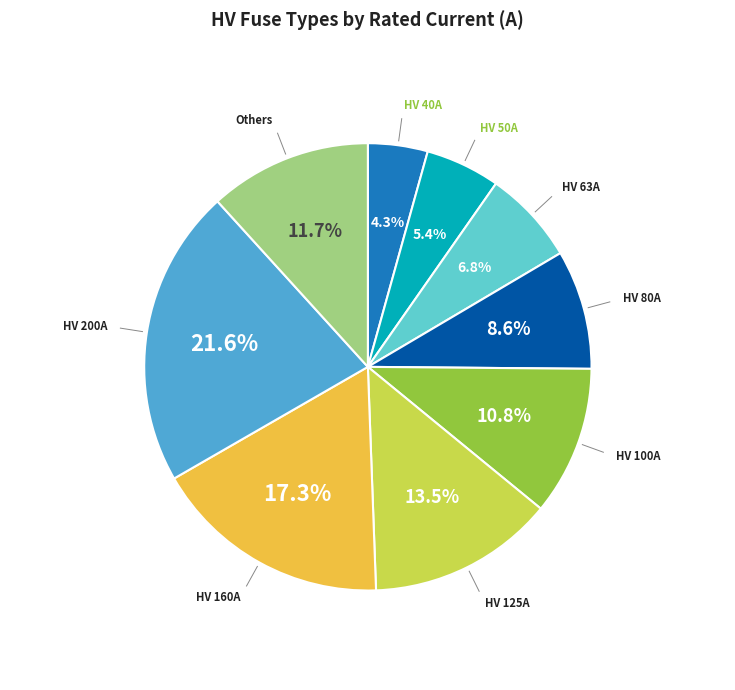

Is there any slice that represents more than half of the pie?

No